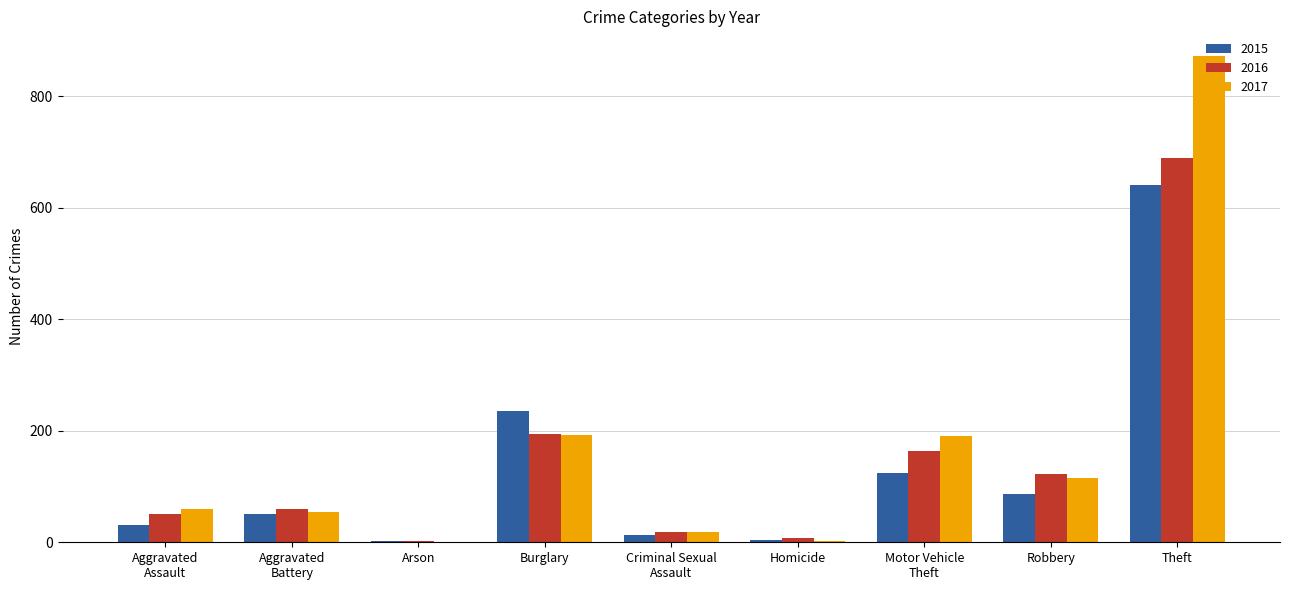

At which category is the sum across all series the highest?

Theft